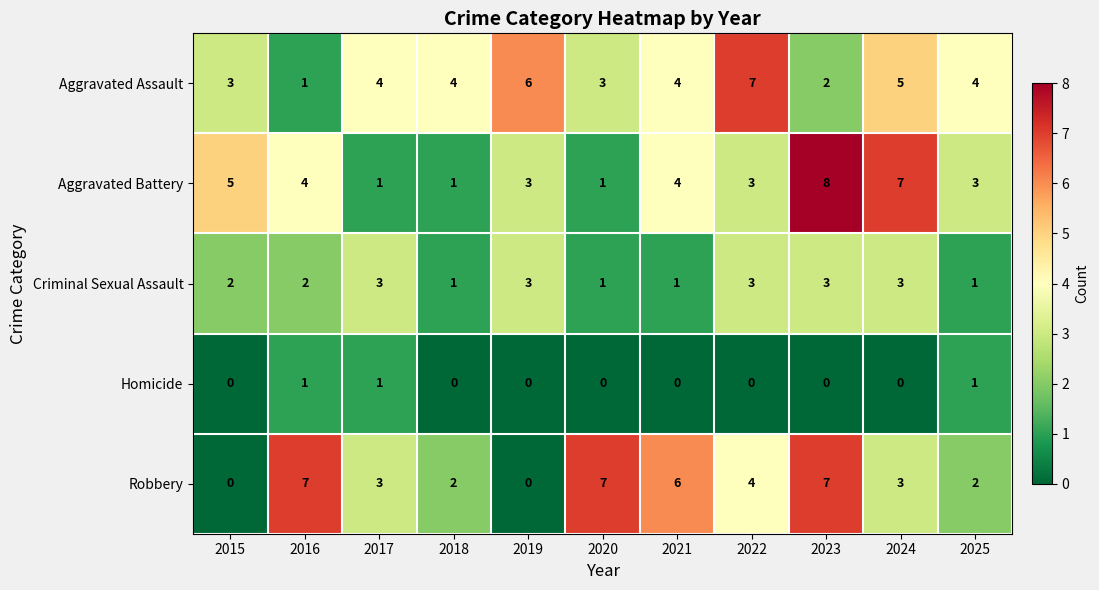

How many values in Robbery are above zero?

9